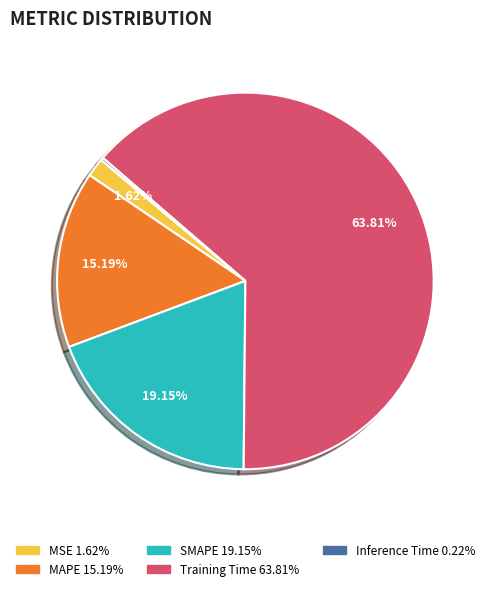

Which slice is the largest?

Training Time